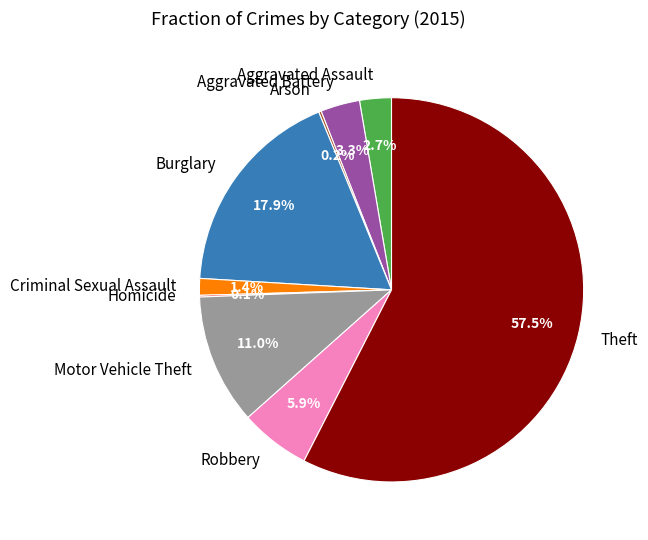

What is the total percentage of Criminal Sexual Assault and Motor Vehicle Theft?

12.4%